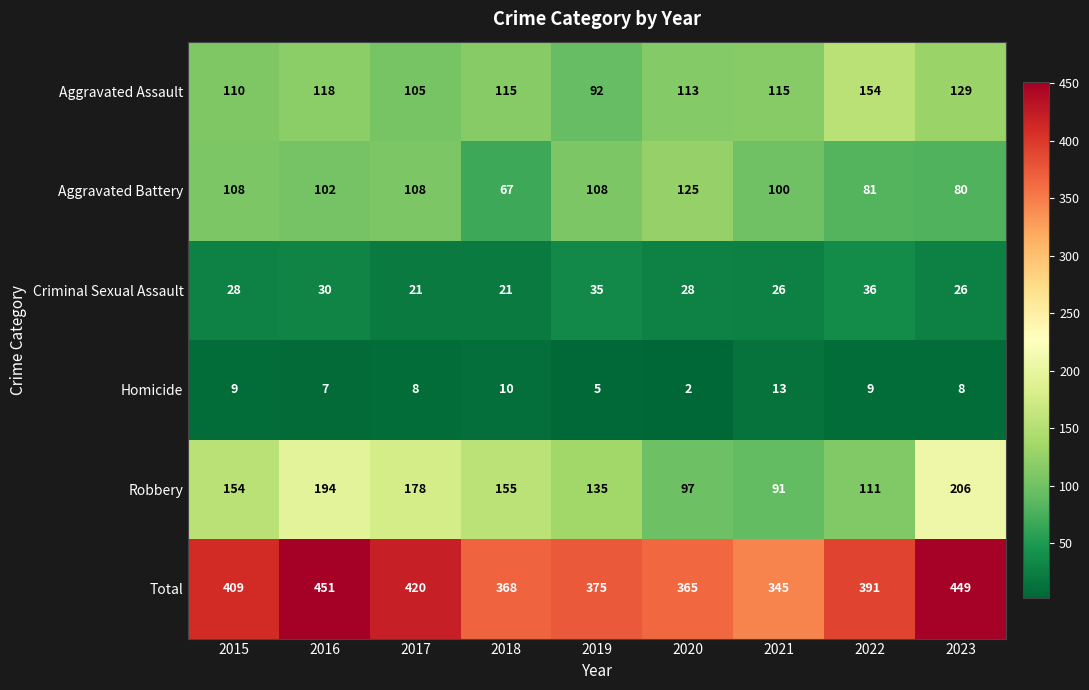

Where is Aggravated Assault nearest to the value 123?

2016